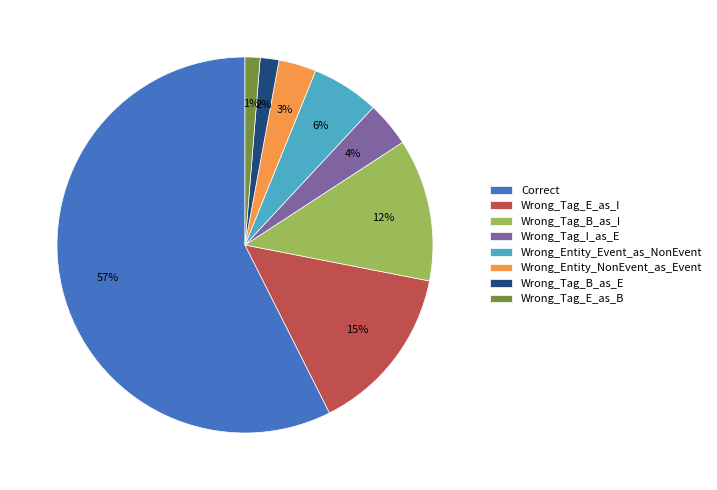

True or false: Wrong_Entity_Event_as_NonEvent accounts for 6% of the total.

True